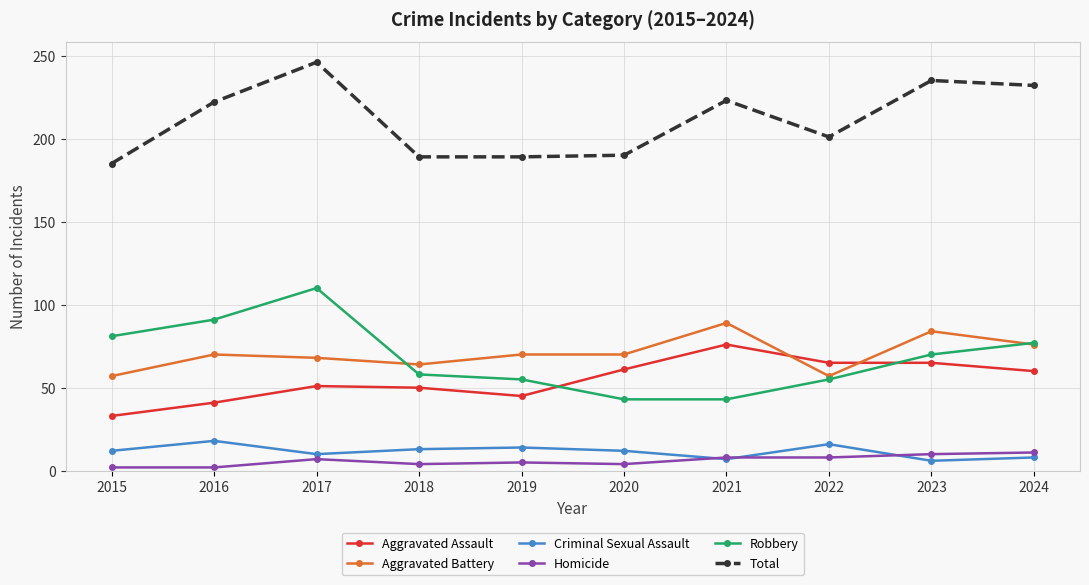

At which label is Aggravated Assault closest to 54?

2017